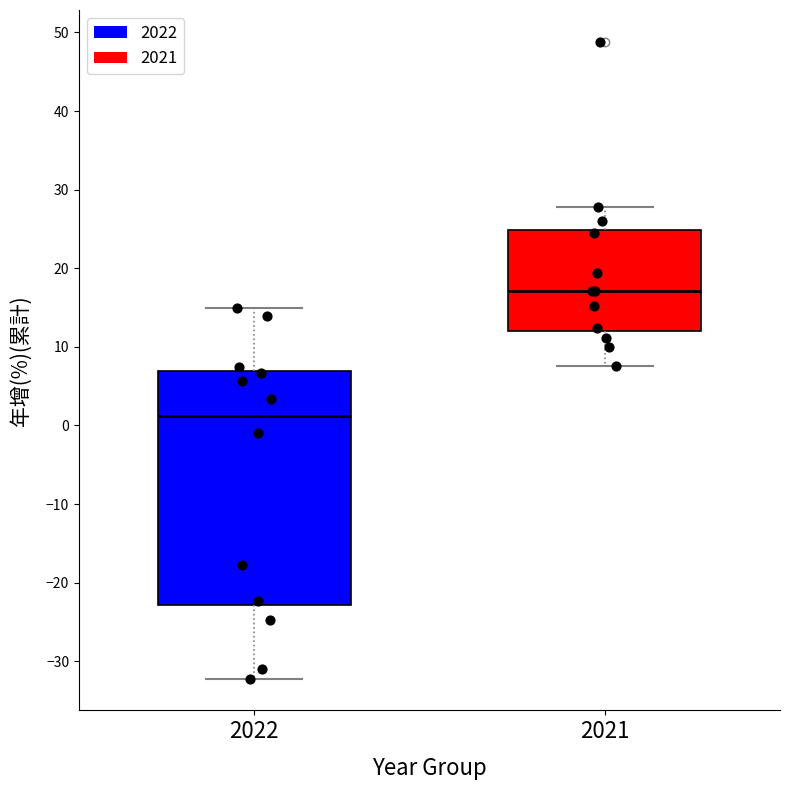

Which box is the tallest, from its lower edge to its upper edge?

2022